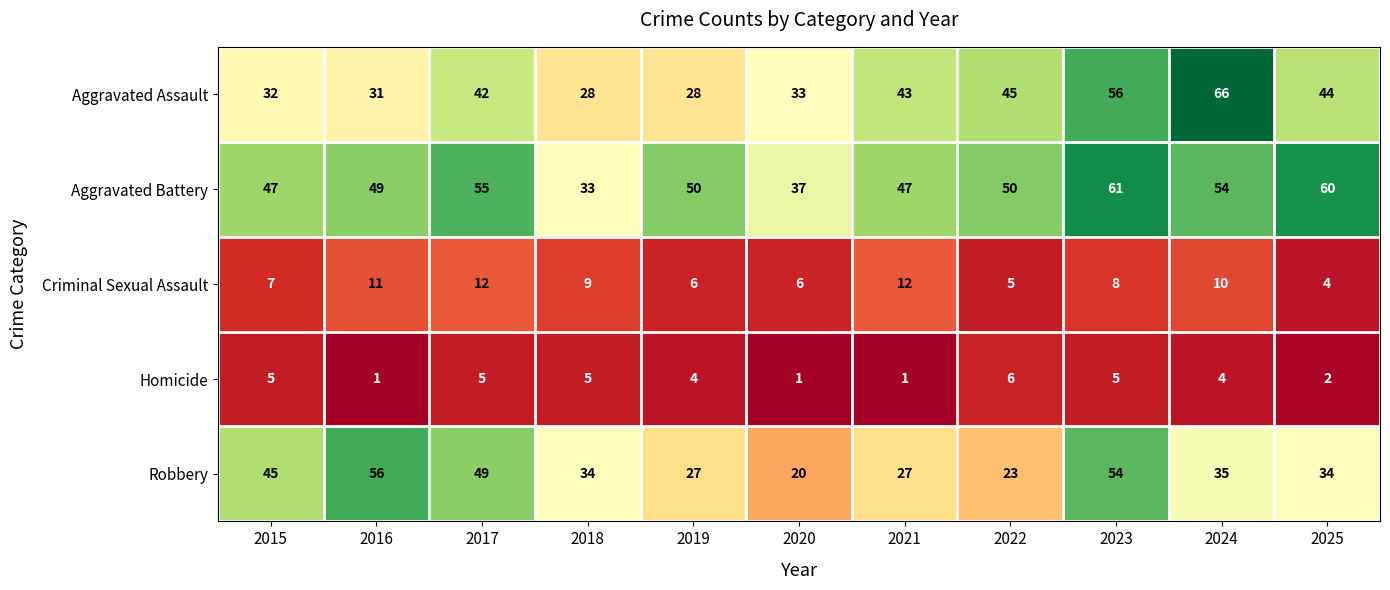

Which series has the largest range (max minus min)?

Aggravated Assault